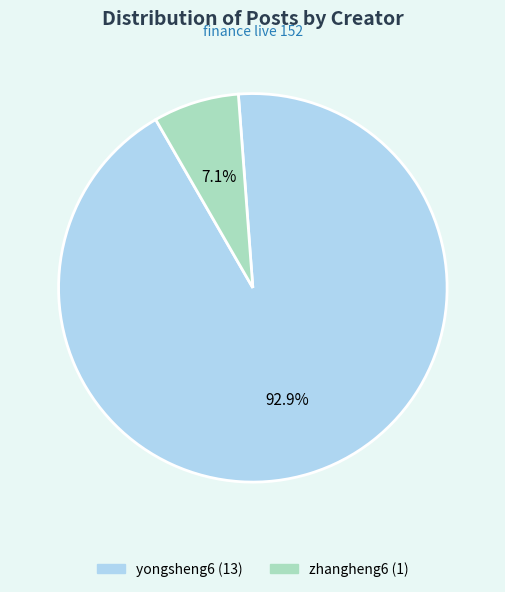

How many slices are in this pie chart?

2